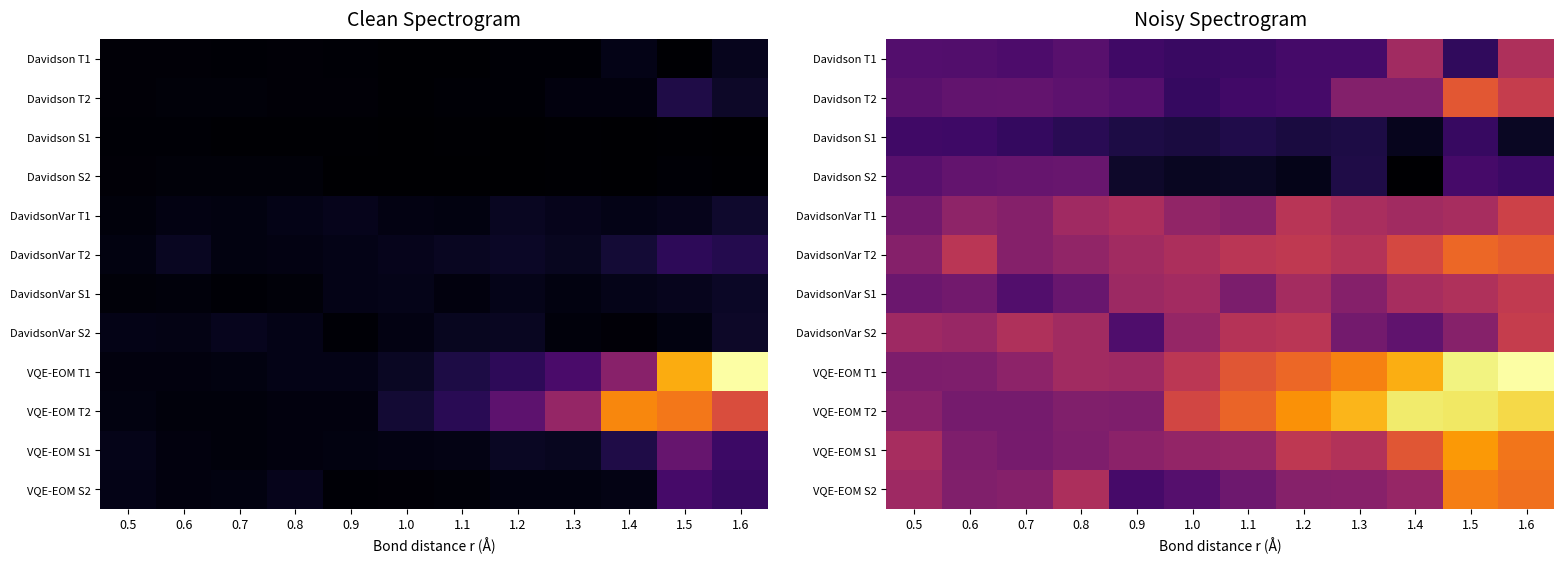

Which series has the largest total across all categories?

VQE-EOM T2